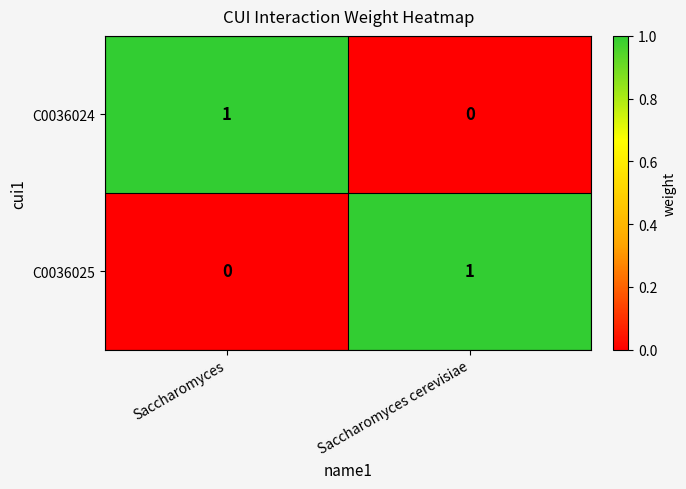

The C0036024 series shows 1 at Saccharomyces. True or false?

True